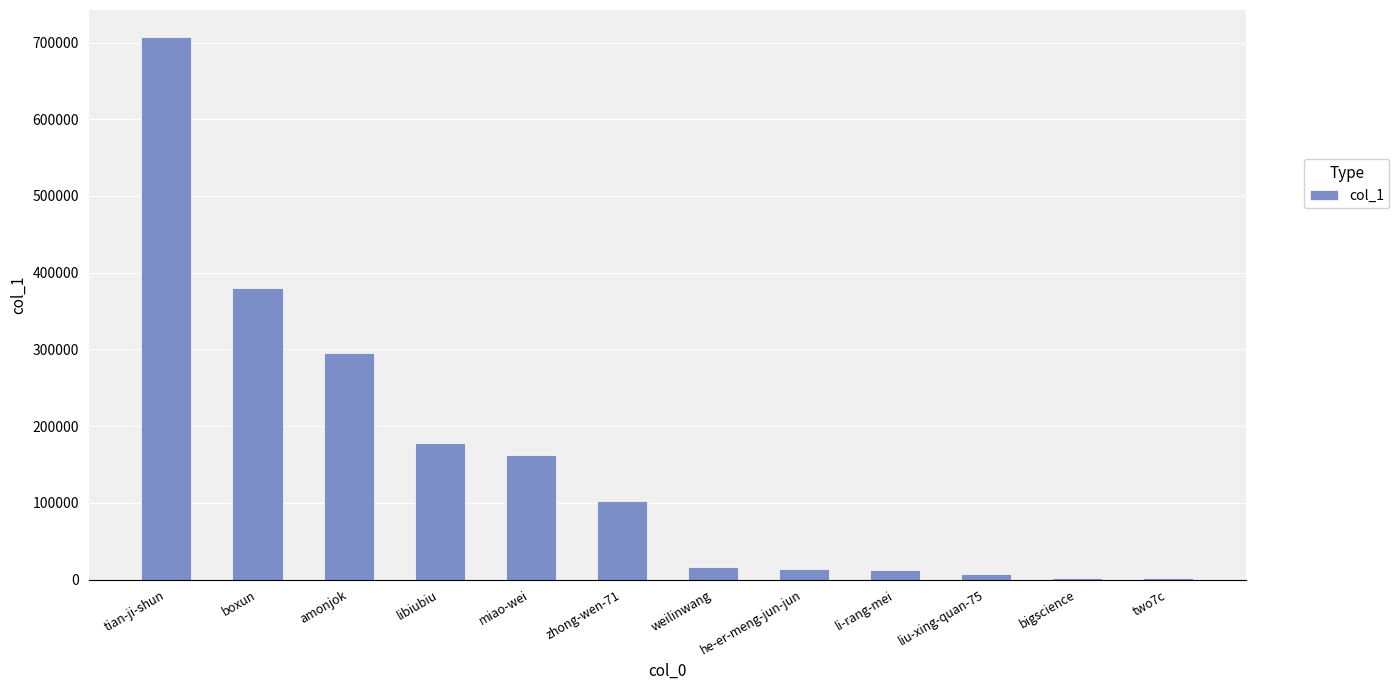

How many distinct data groups are displayed?

1